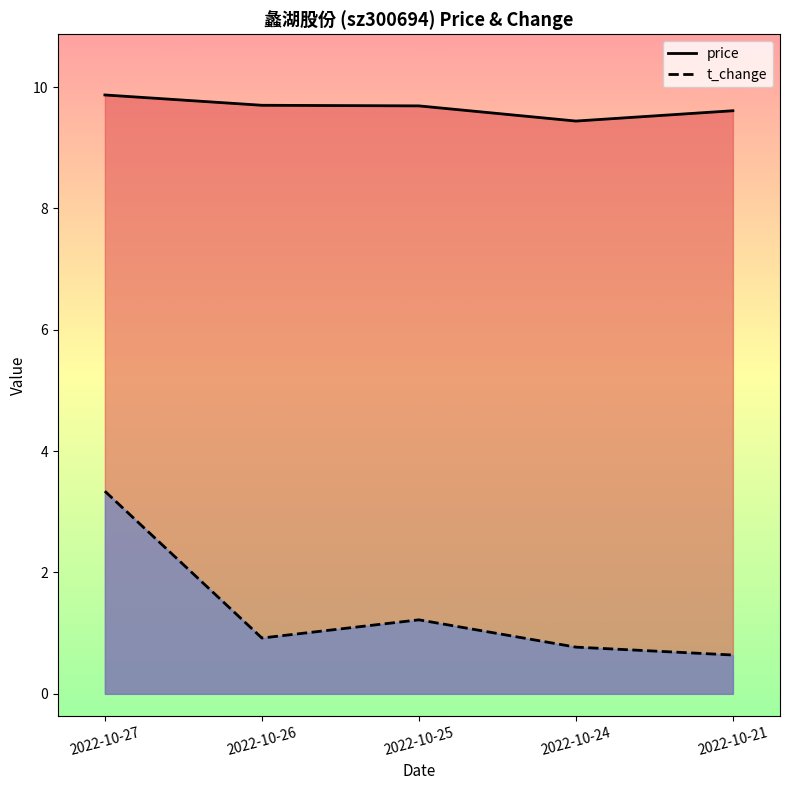

What is the smallest value displayed?

0.6